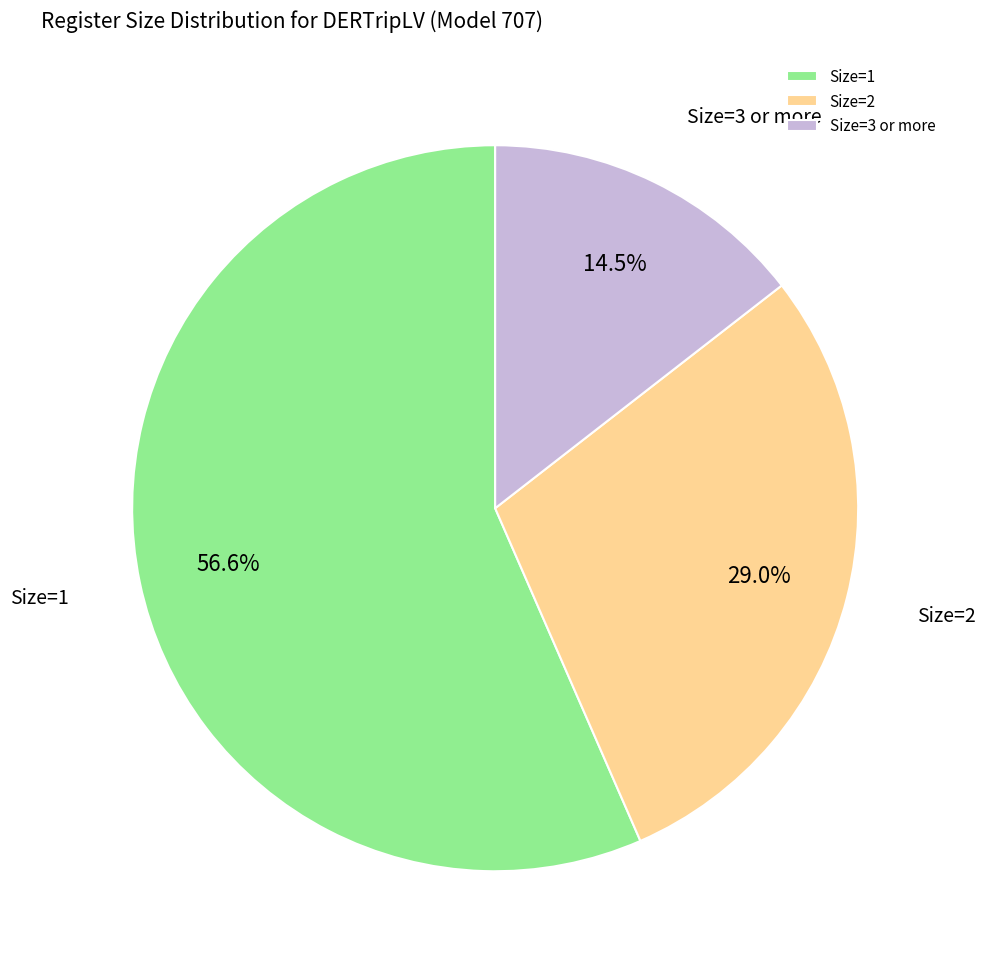

What is the majority slice?

Size=1